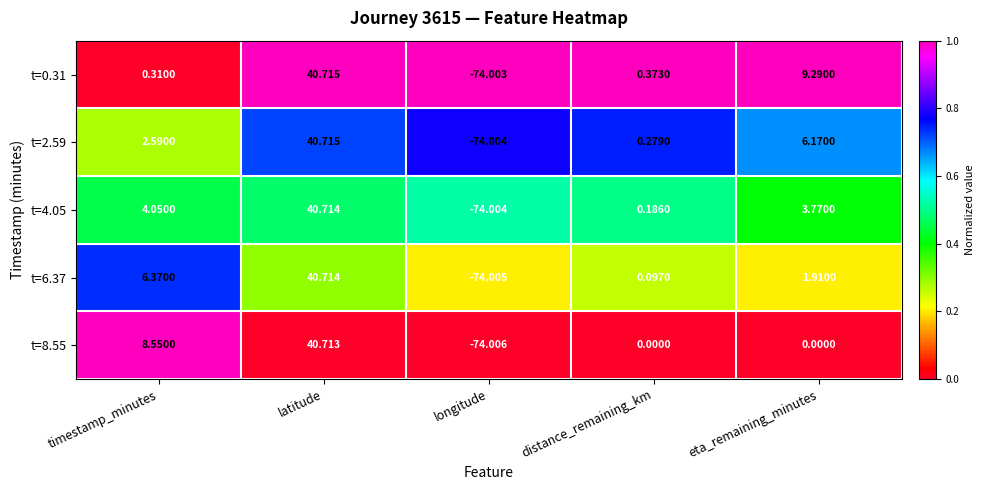

At which category is the sum across all series the highest?

latitude